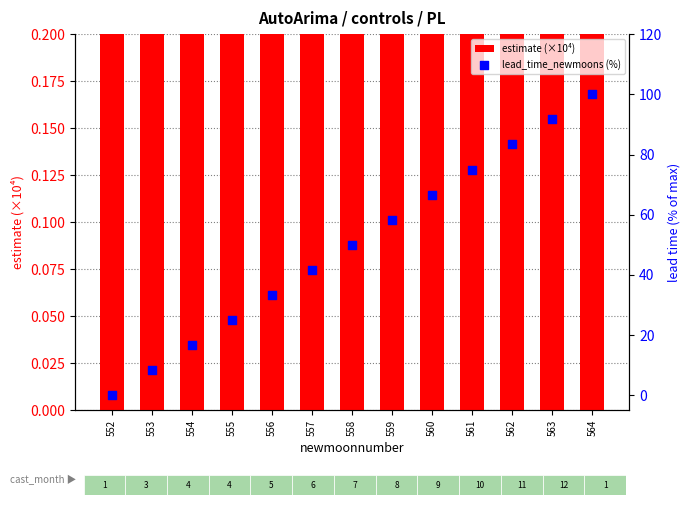

Which series reaches the maximum Y coordinate?

estimate (×10⁴)